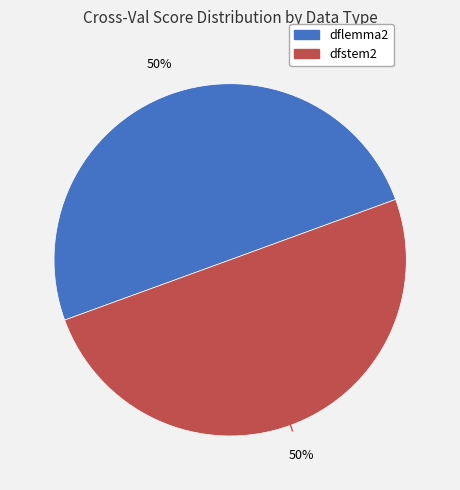

To the nearest percent, what is the average slice percentage?

50%